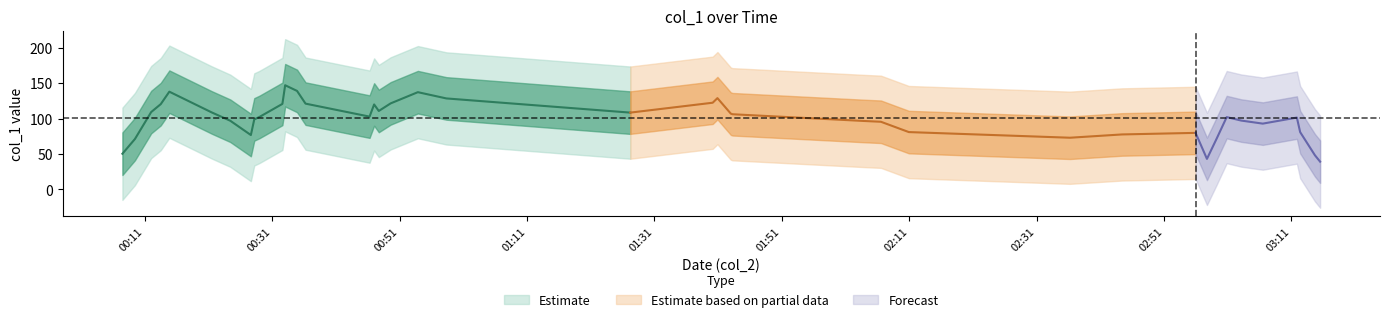

What position from the left is 33?

34